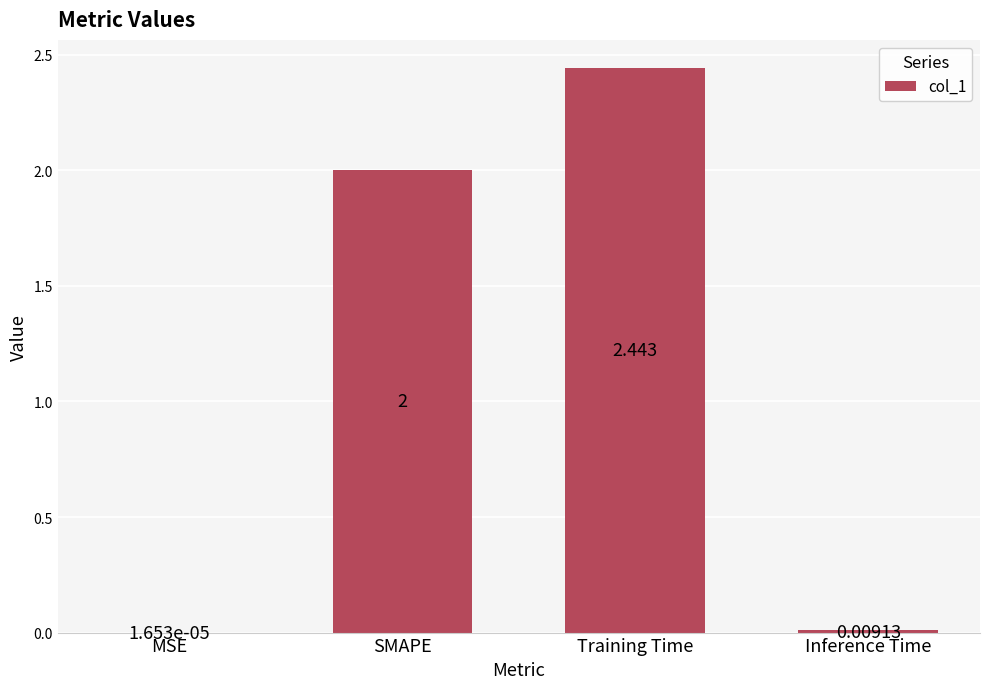

Which category has the highest value across all series?

Training Time